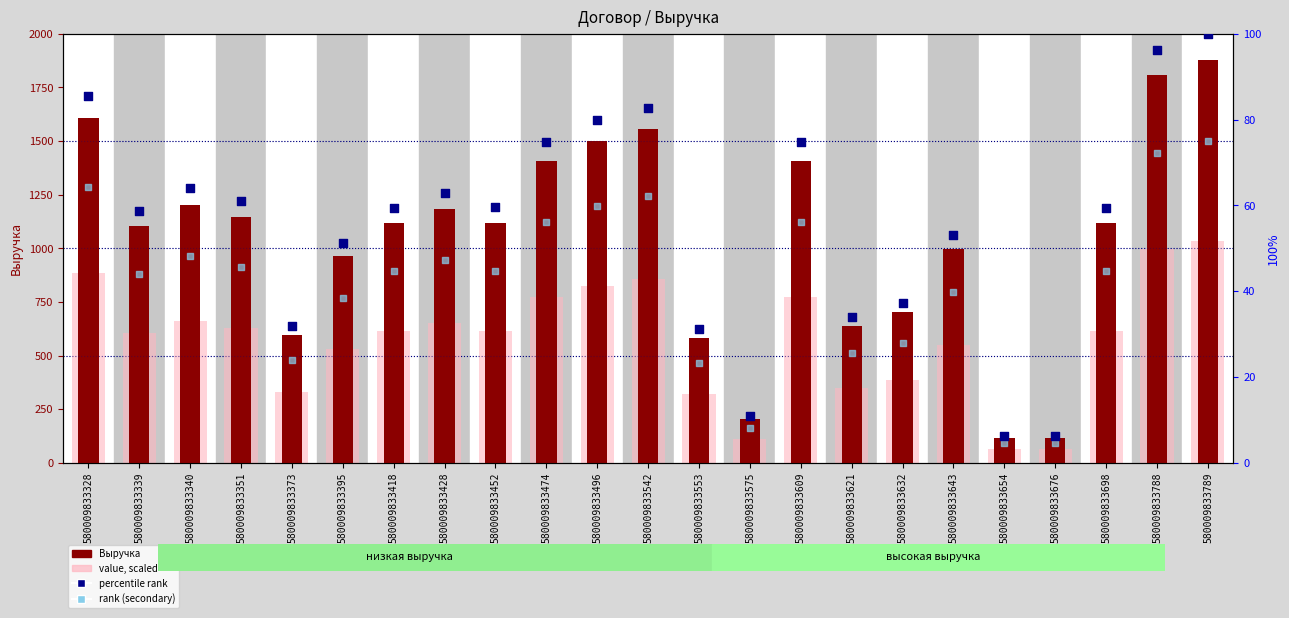

At how many categories does at least one series exceed 350?

20